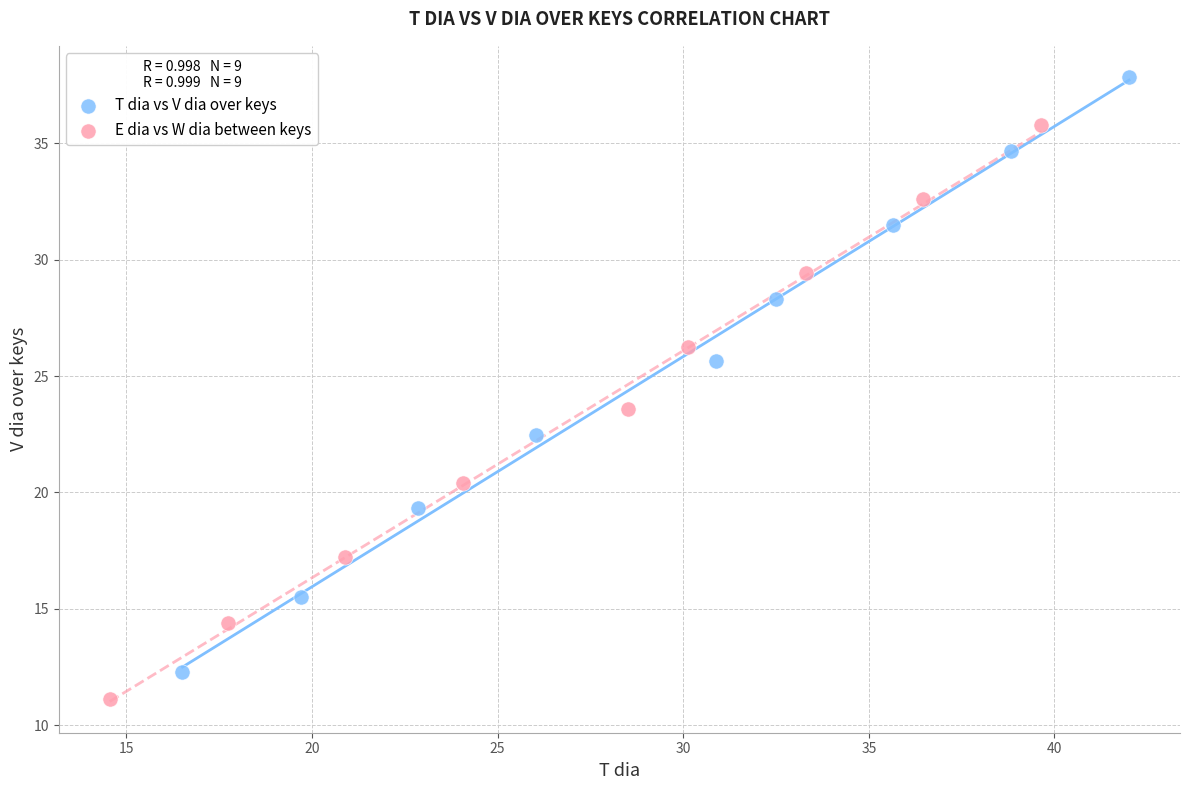

Which series has the widest spread of Y values?

T dia vs V dia over keys